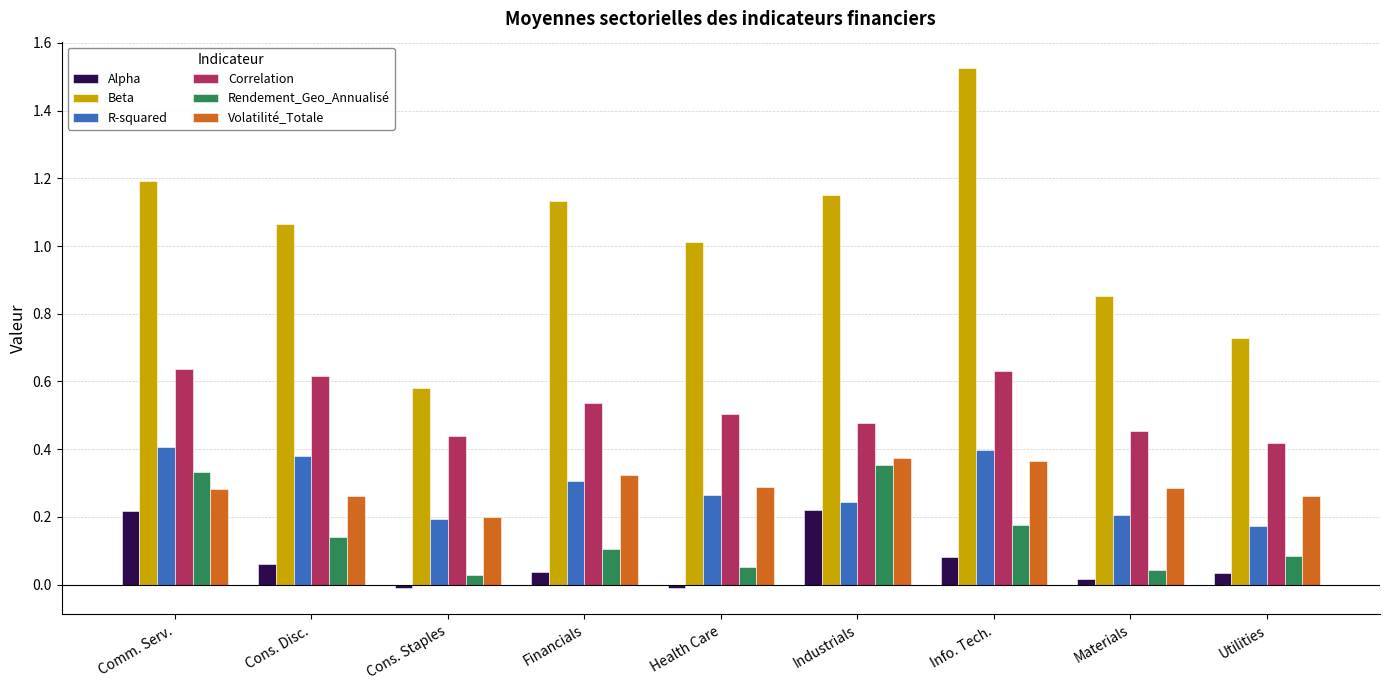

At which label does Volatilité_Totale reach its minimum?

Cons. Staples